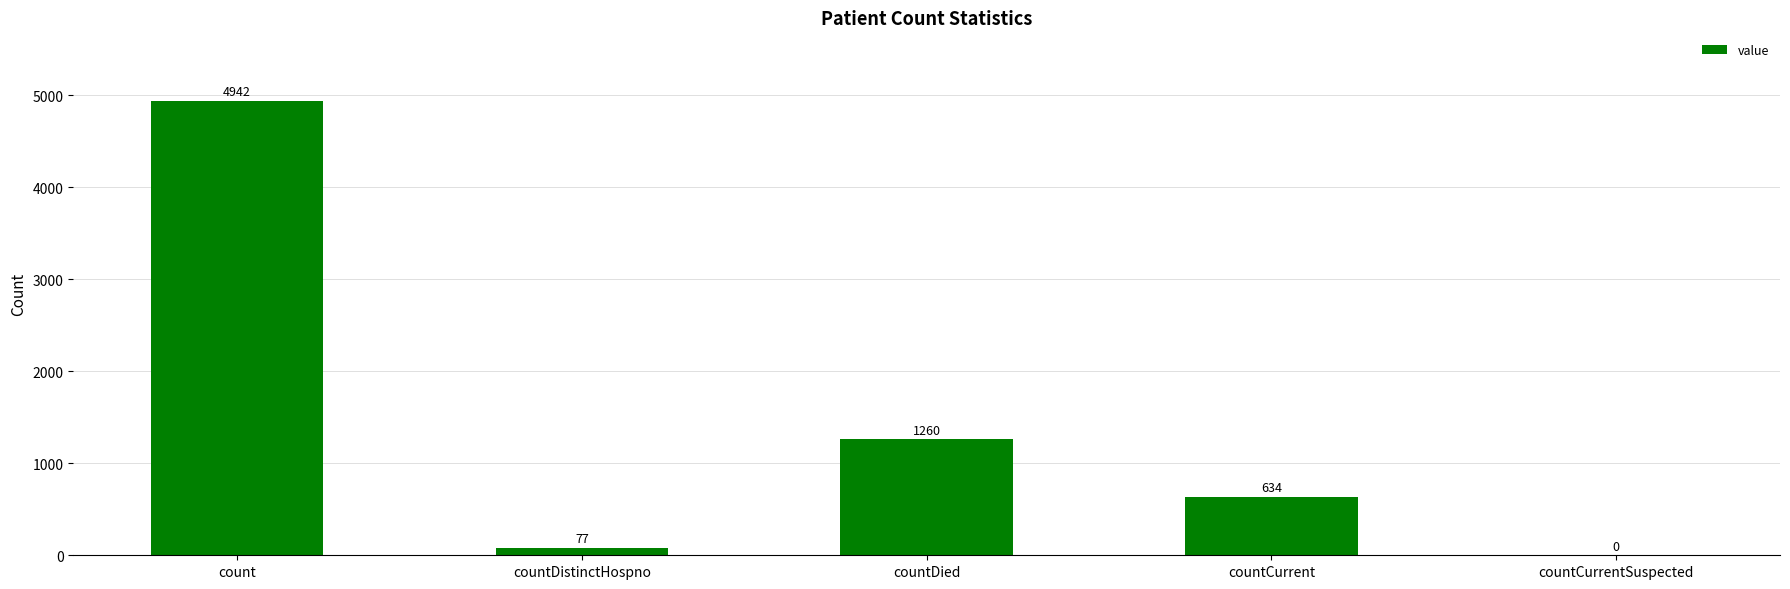

What is the maximum value shown in the chart?

4942